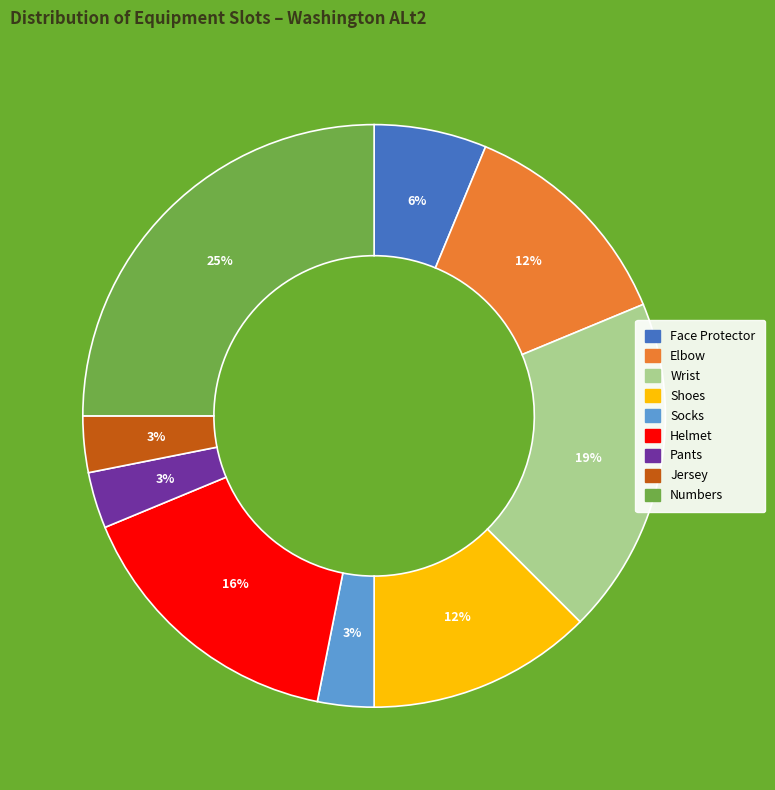

Does Pants account for over 50% of the chart?

No